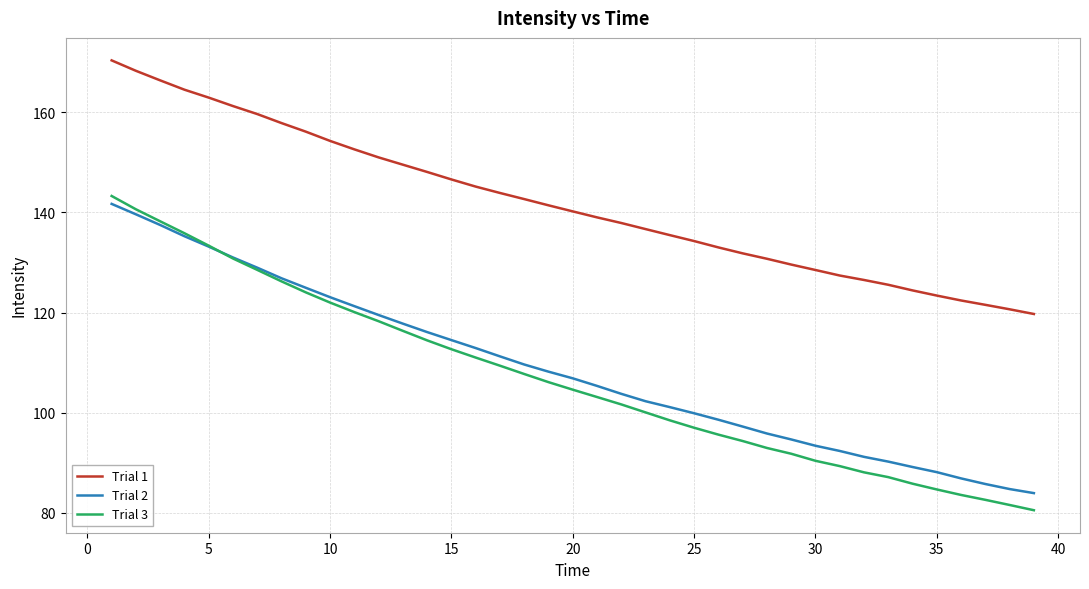

What are all the series names shown in the legend?

Trial 1, Trial 2, Trial 3